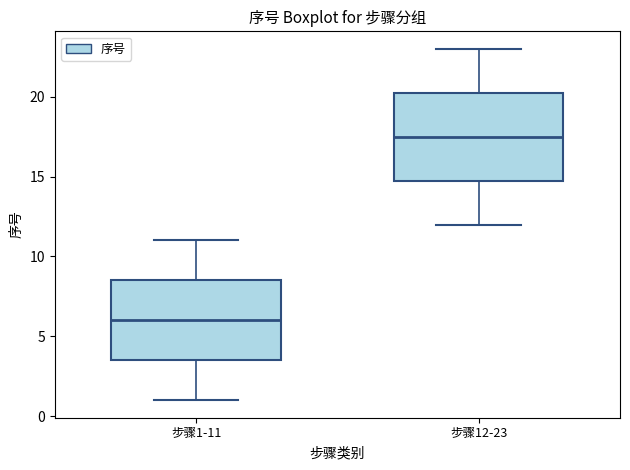

Which box has the highest median line?

步骤12-23